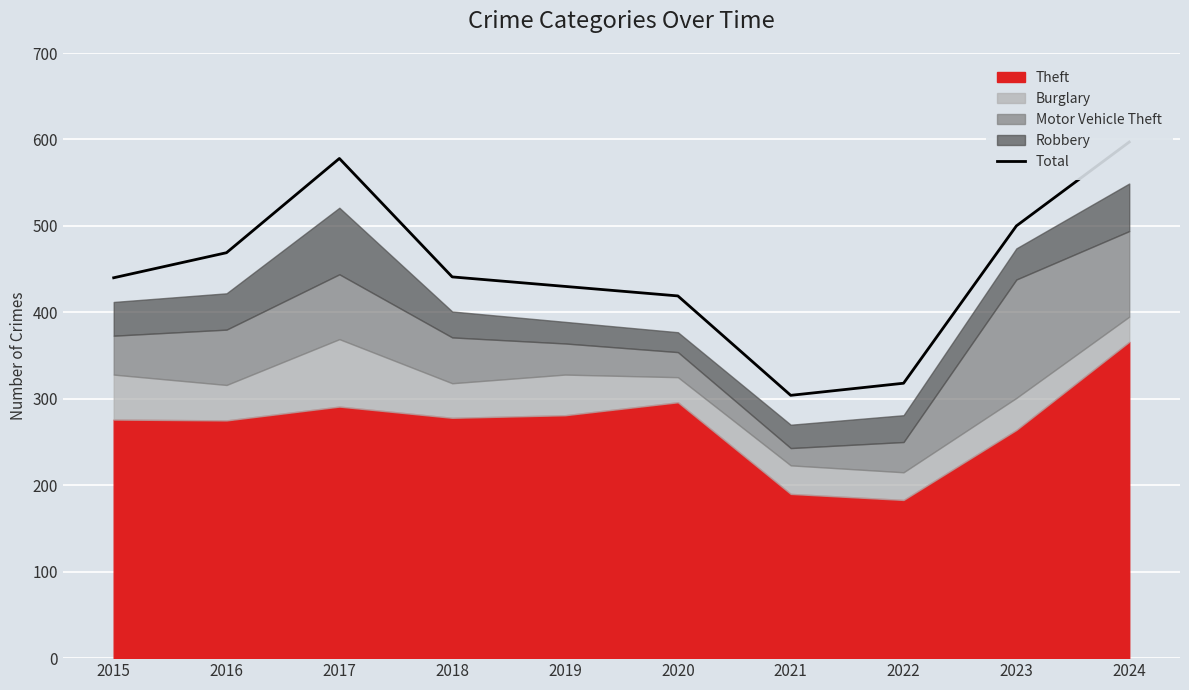

At which category does the data reach its first local peak?

2017